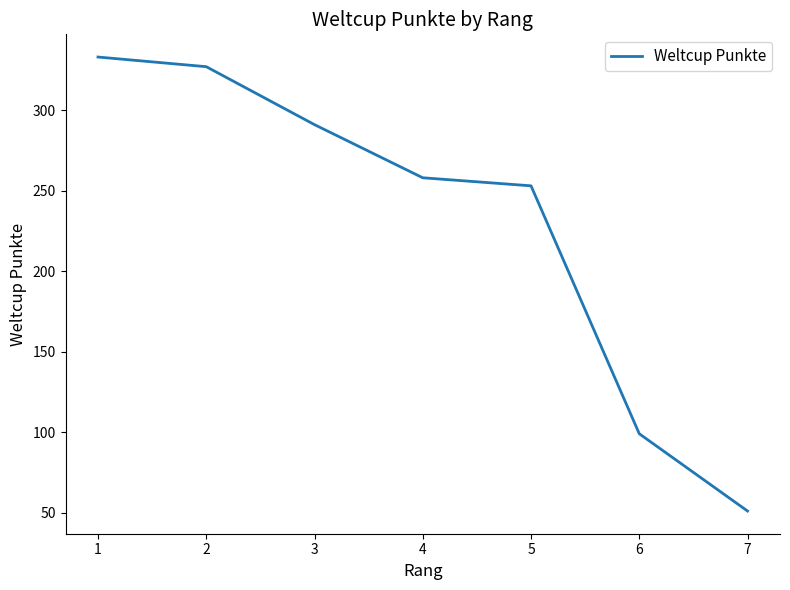

What is the difference between the values at 3 and 2?

36